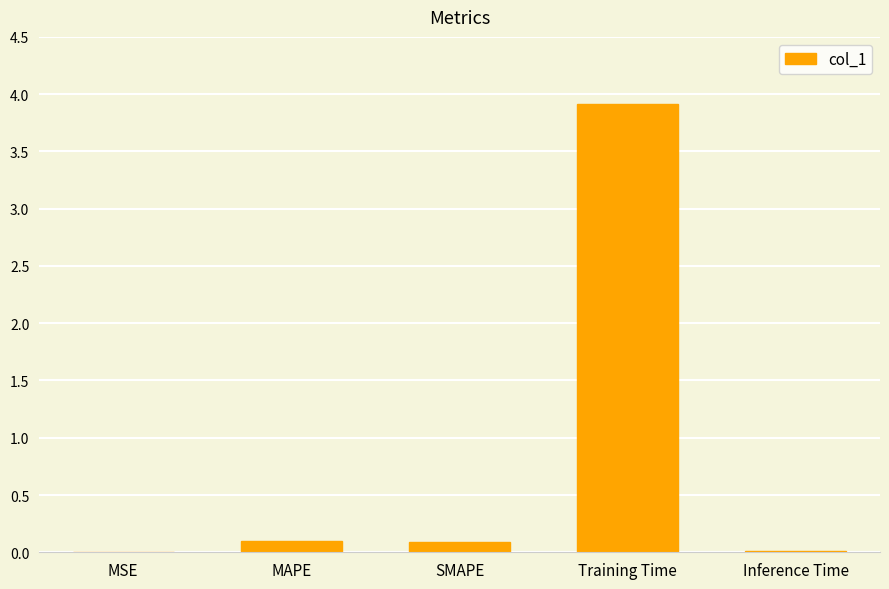

Which category has the highest value across all series?

Training Time